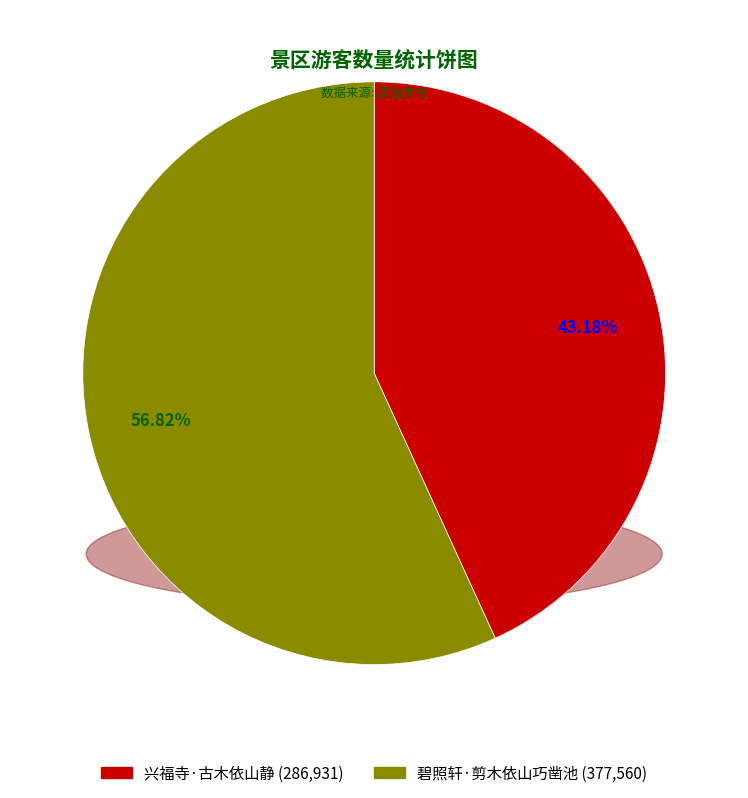

How many segments does this pie chart have?

2